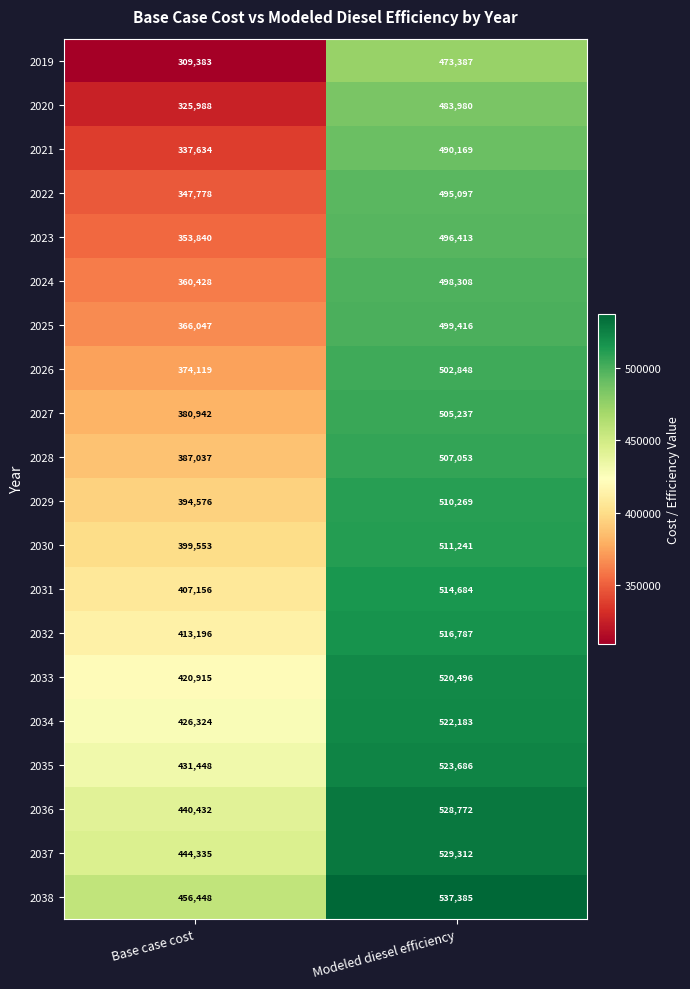

Read the 2038 value at Base case cost, to the nearest 100.

456400